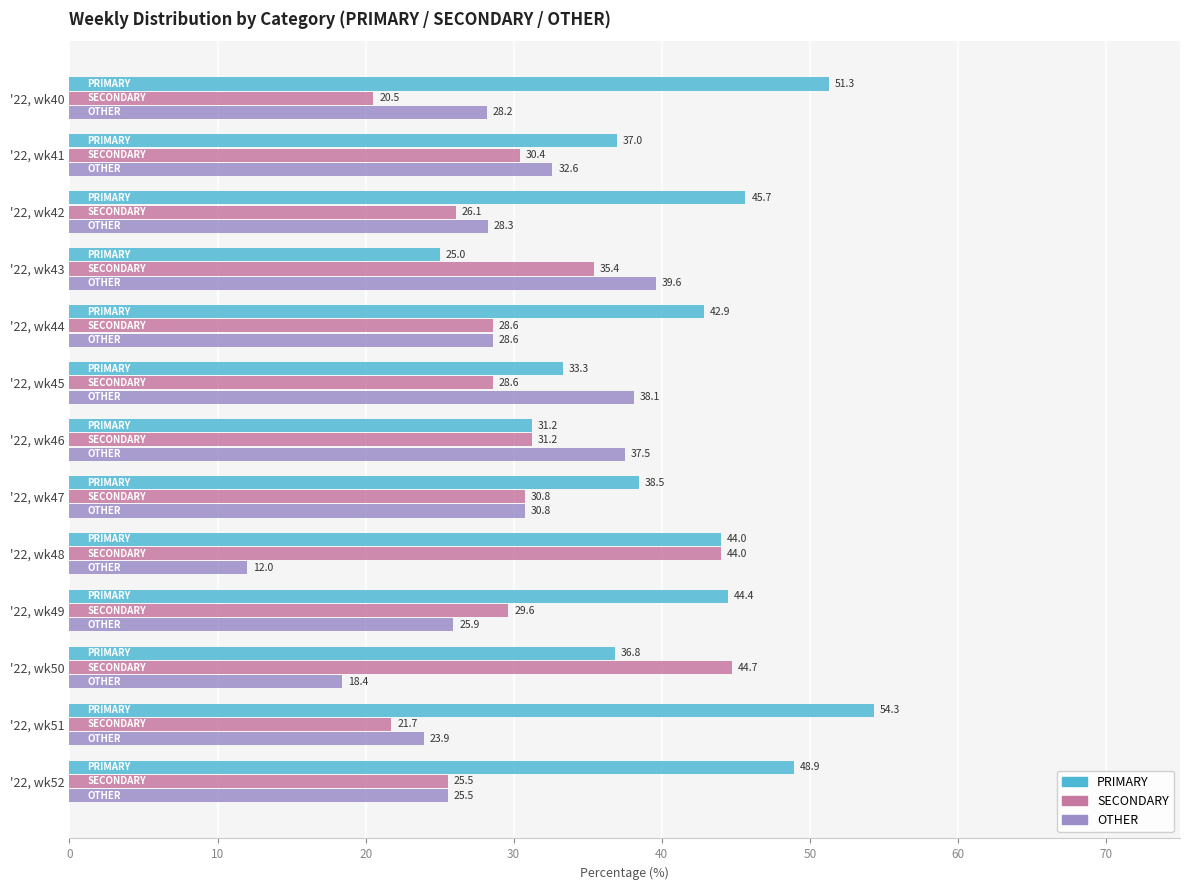

Which series has the largest range (max minus min)?

PRIMARY